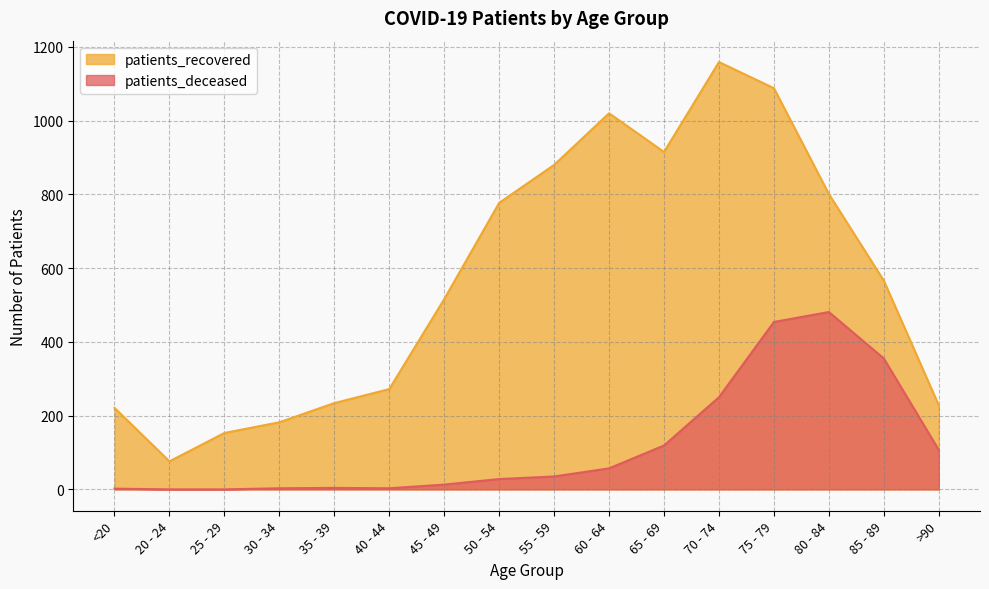

Is it true that patients_recovered equals 81 at 40 - 44?

False